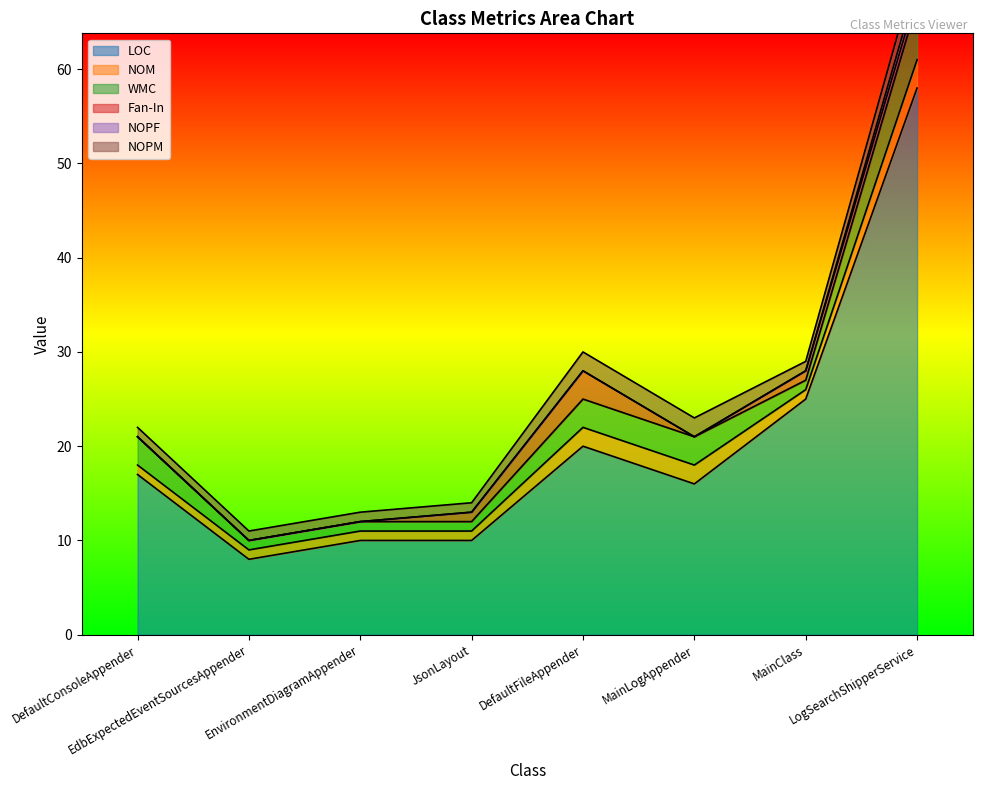

What is the greatest value displayed?

58